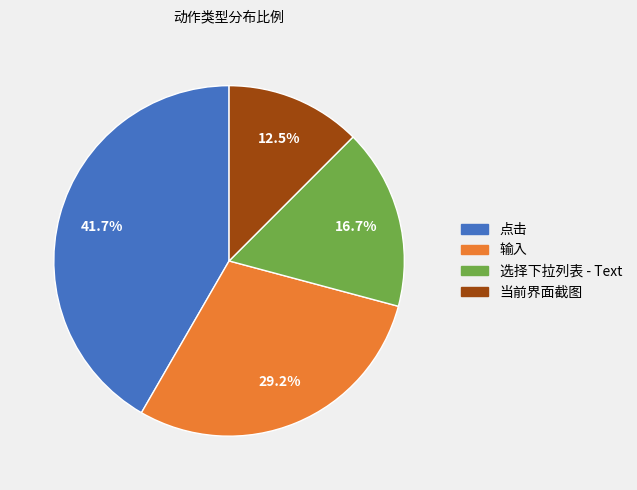

Rank the categories by value from highest to lowest.

点击, 输入, 选择下拉列表 - Text, 当前界面截图